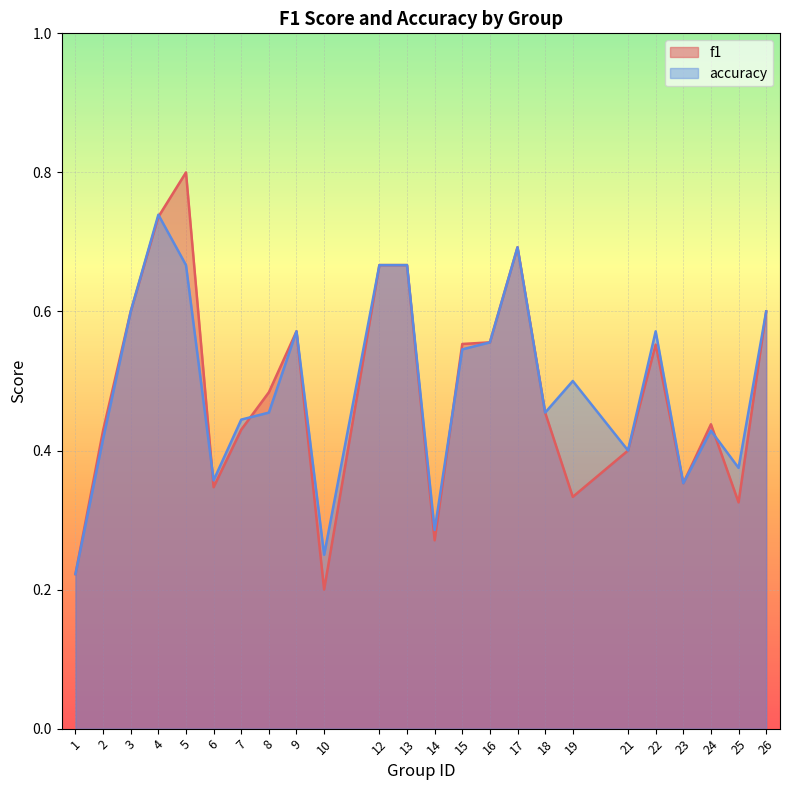

At which label is f1 closest to 0?

10